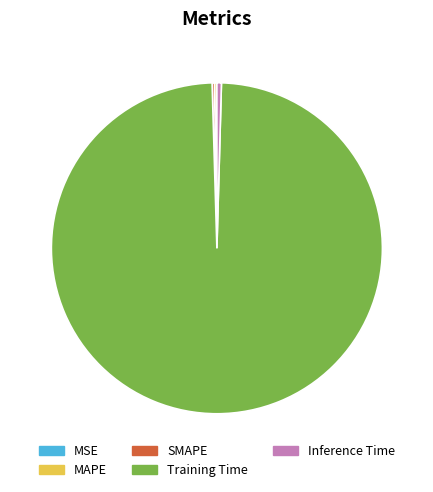

Is it true that Inference Time is 10% of the pie?

False